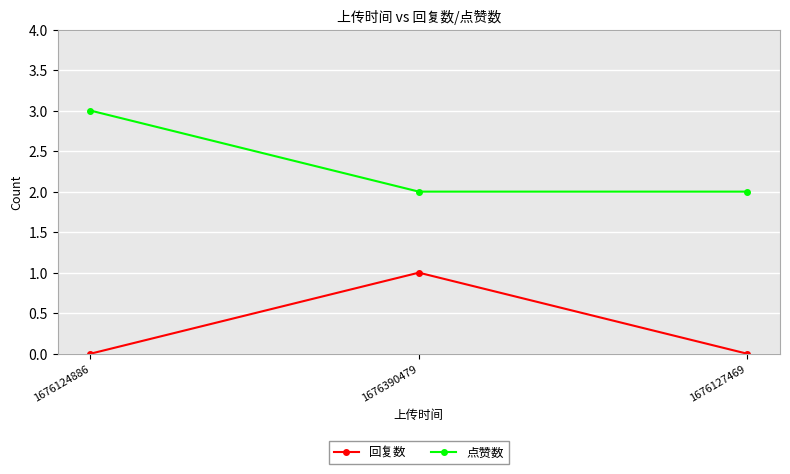

Which series changed the most between 1676124886 and 1676127469?

点赞数